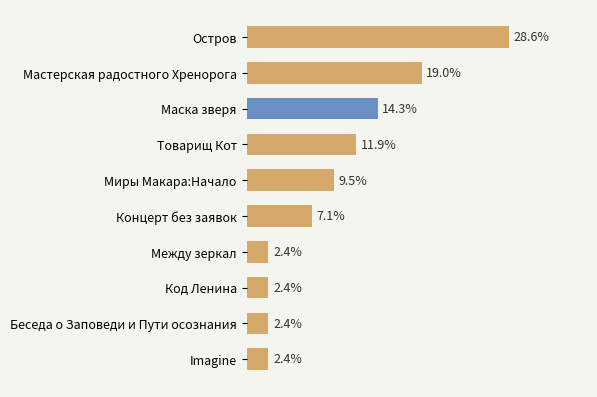

At which category does the chart reach its peak across all series?

Остров